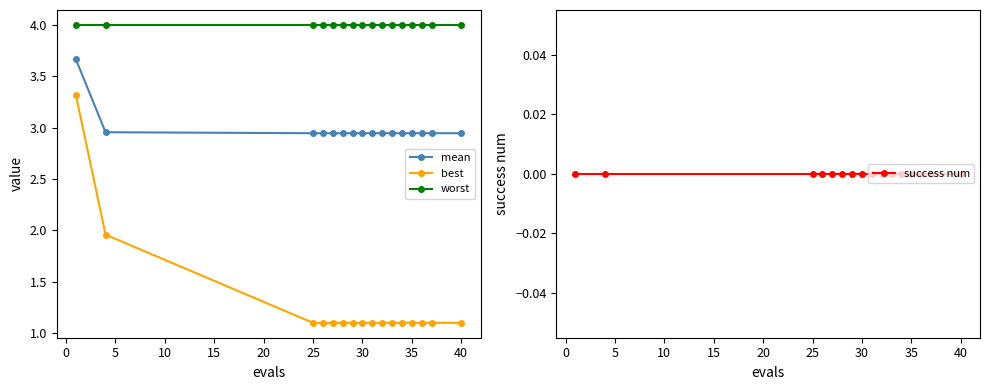

True or false: worst and best intersect in this chart.

False